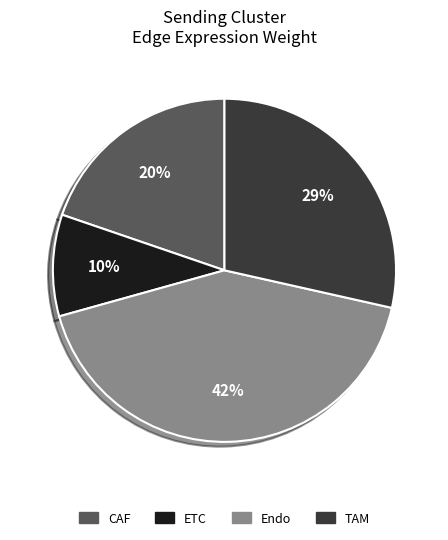

Which category has the biggest portion of the pie?

Endo